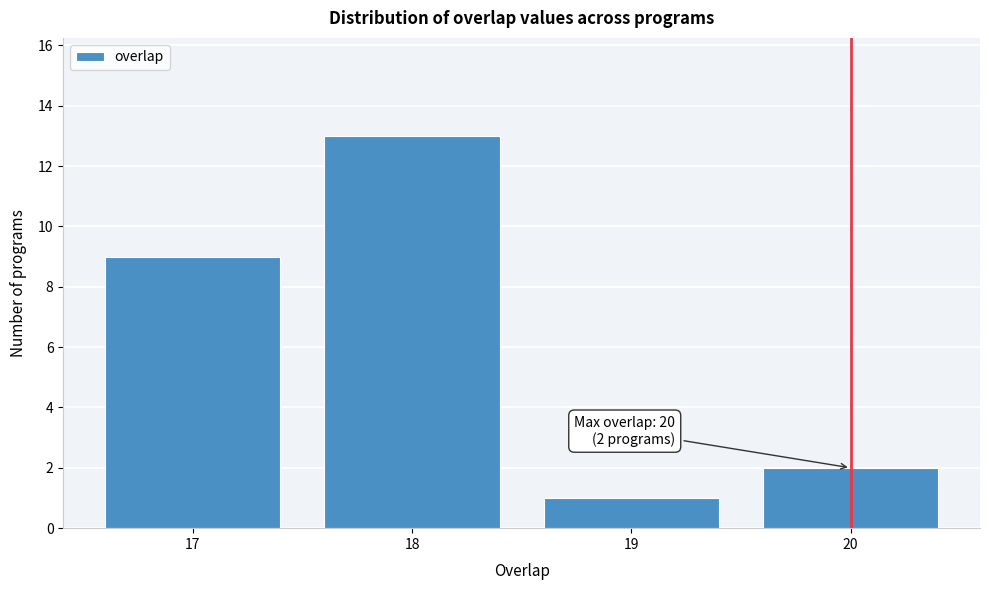

Reading right to left, extract all data points from this chart.

20=2	19=1	18=13	17=9